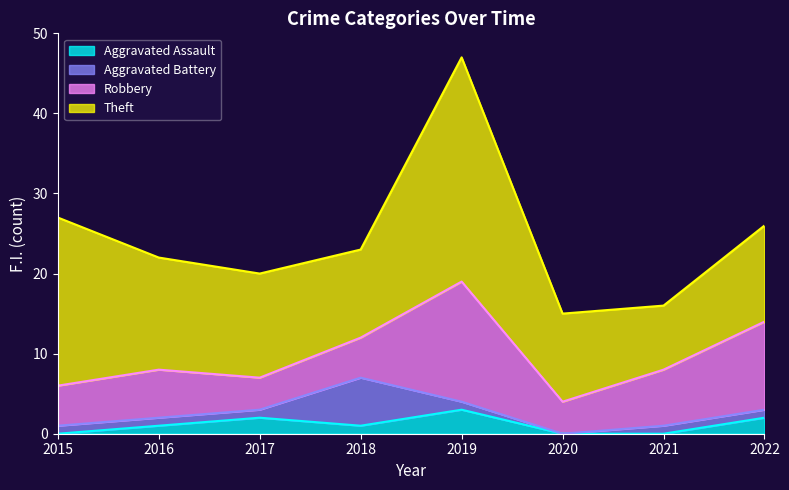

Does the chart display data point markers on the line(s)?

No